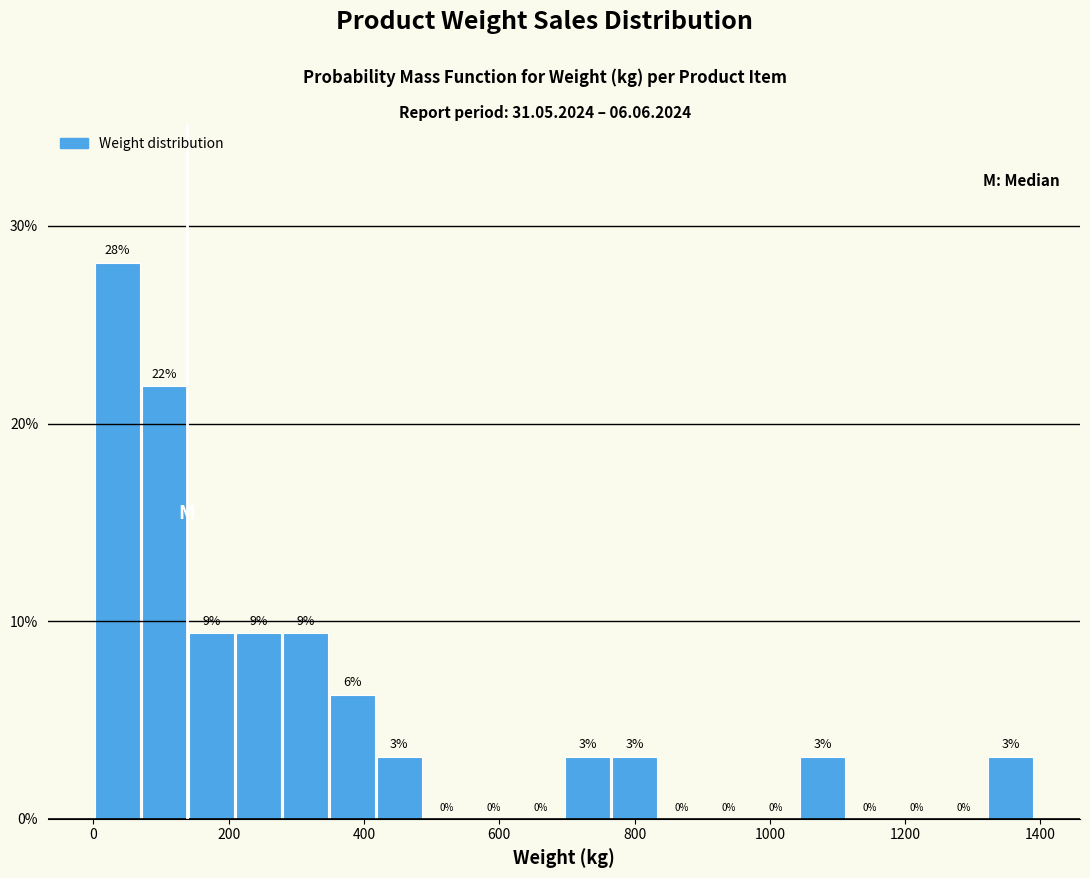

Around what value on the x-axis is the tallest bar? Give the approximate position of its centre, as read against the axis.

40